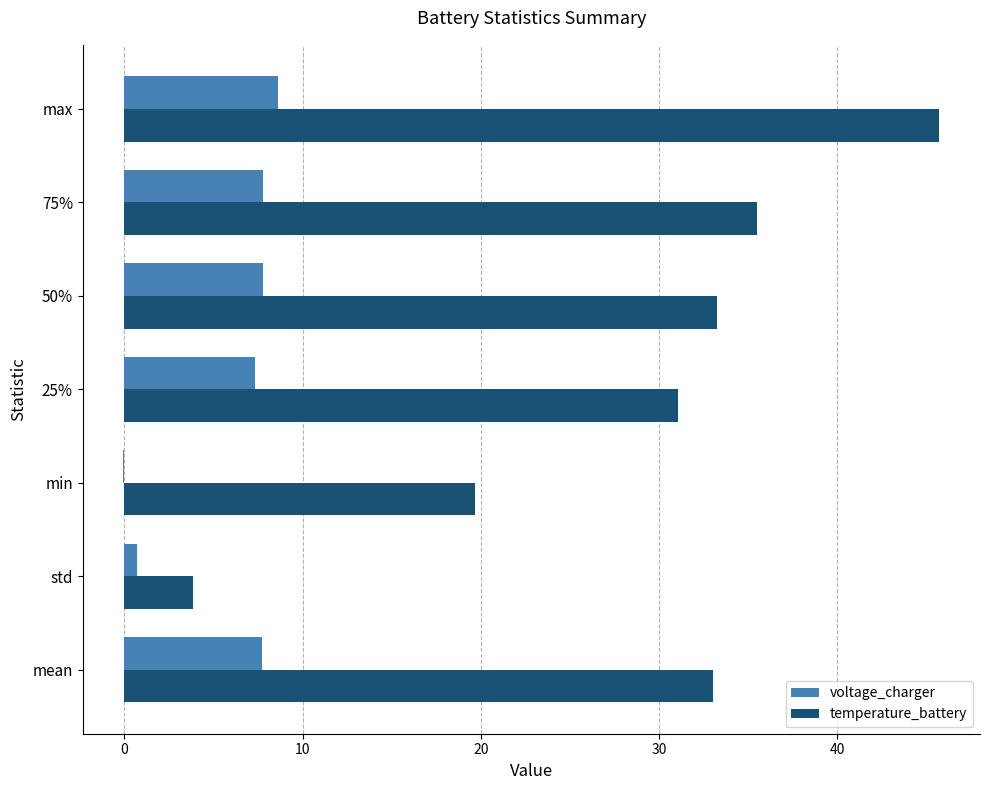

What is the sum of all temperature_battery values?

202.1